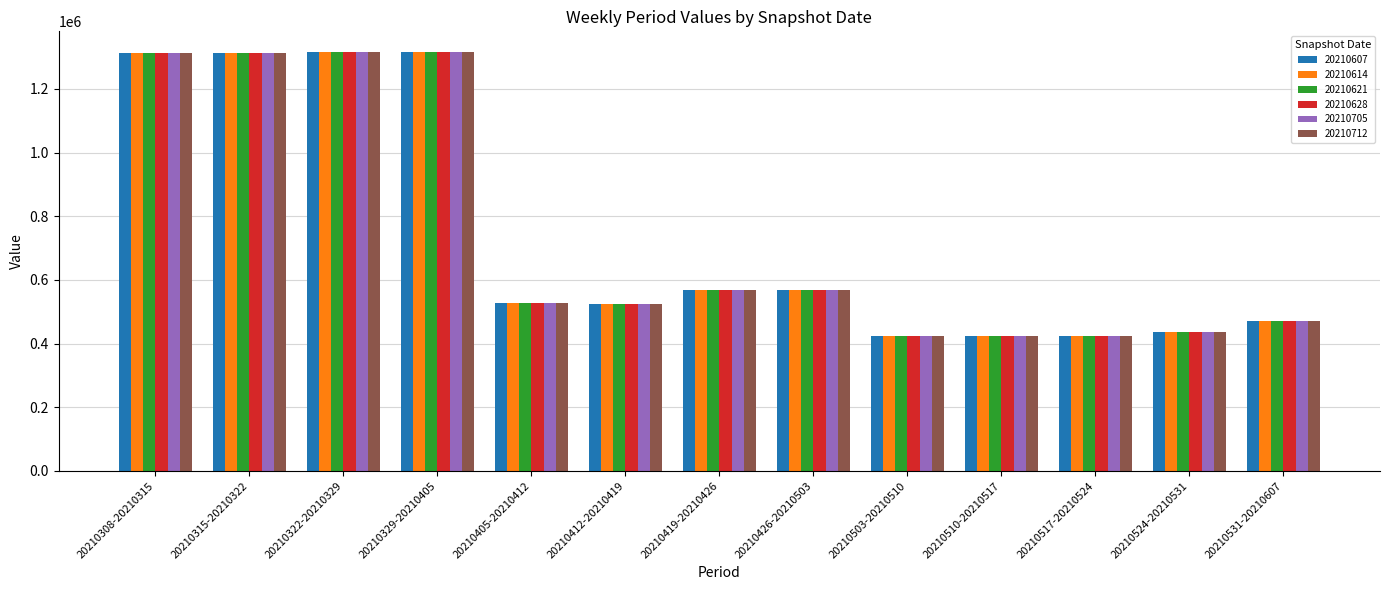

The 20210614 series shows 684690.8 at 20210503-20210510. True or false?

False